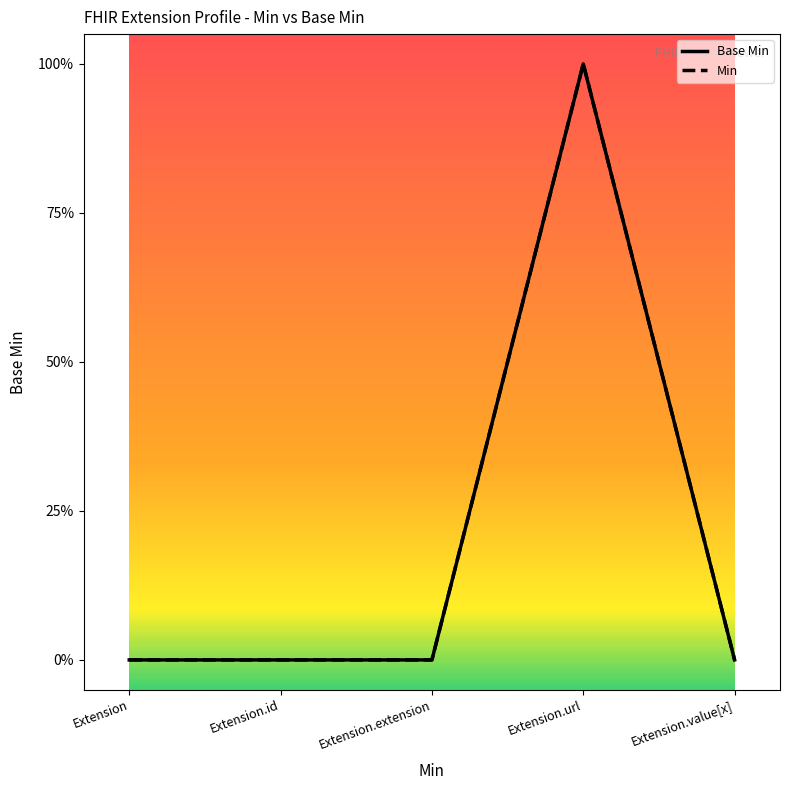

Is this an area chart (filled region under the line)?

No